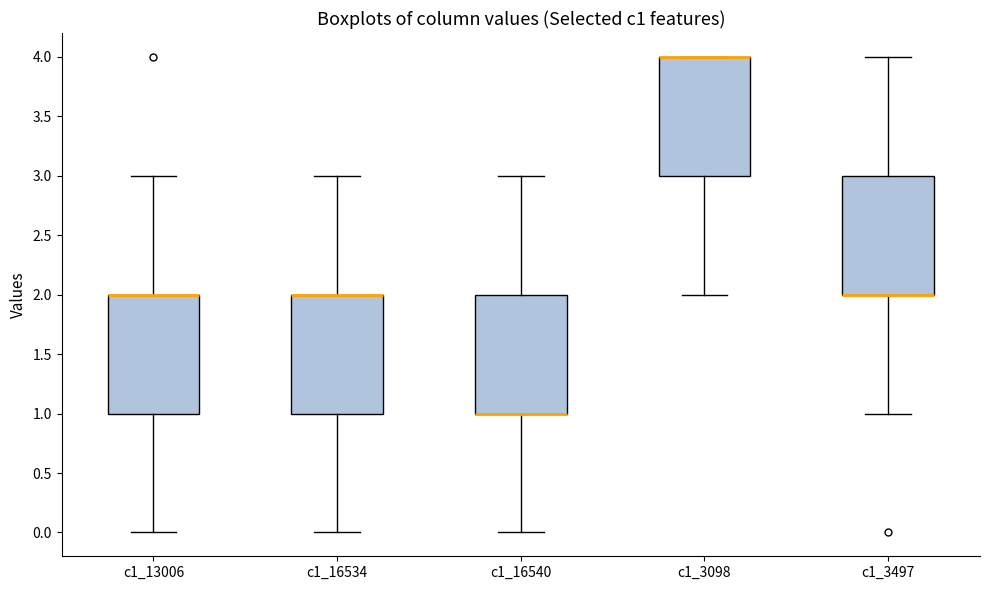

Reading left to right, read every box against the y-axis: the position of its median line, the range the box covers, and the ends of its whiskers. The values are not printed on the chart, so give them approximately, as read against the axis.

c1_13006: median 2 (drawn on the box's upper edge), box 1 to 2, whiskers 0 to 3
c1_16534: median 2 (drawn on the box's upper edge), box 1 to 2, whiskers 0 to 3
c1_16540: median 1 (drawn on the box's lower edge), box 1 to 2, whiskers 0 to 3
c1_3098: median 4 (drawn on the box's upper edge), box 3 to 4, whiskers 2 to 4
c1_3497: median 2 (drawn on the box's lower edge), box 2 to 3, whiskers 1 to 4